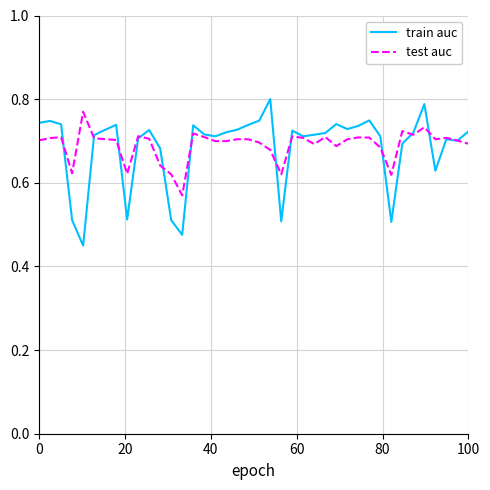

Count the test auc values in the range 0 to 1.

40